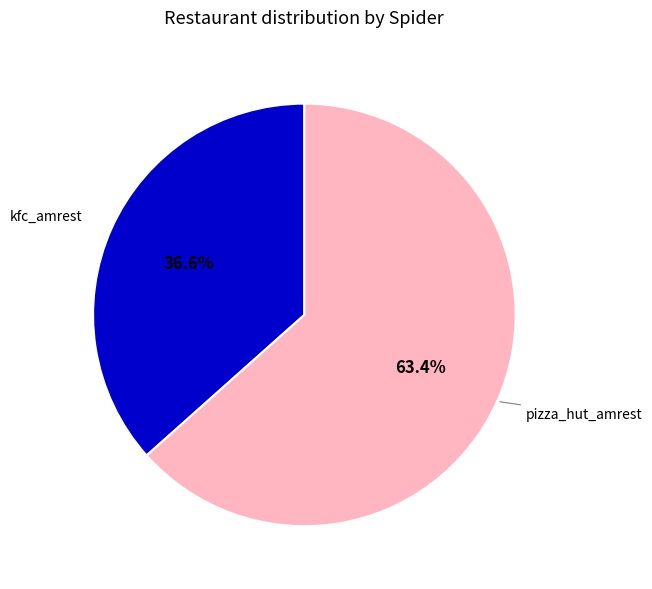

Do kfc_amrest and pizza_hut_amrest together represent more than half of the pie?

Yes